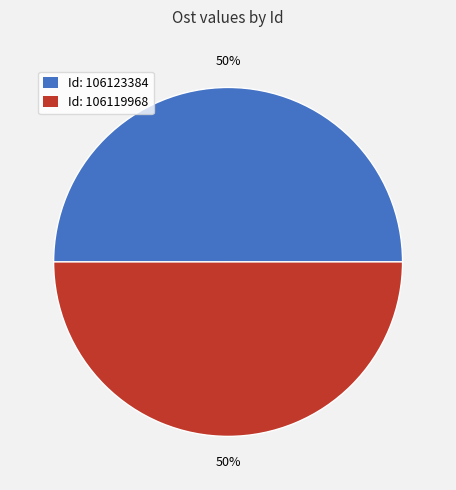

How many slices are in this pie chart?

2